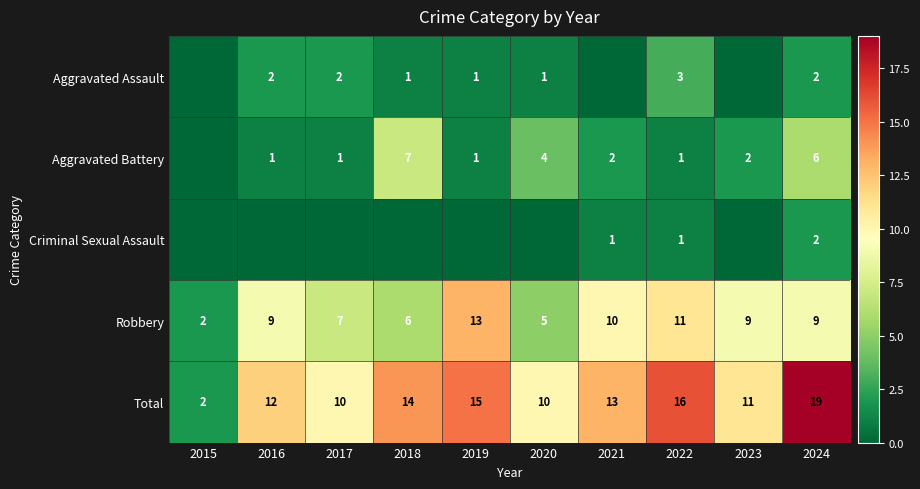

Is the value of Aggravated Battery at 2023 greater than the value of Robbery at 2016?

No